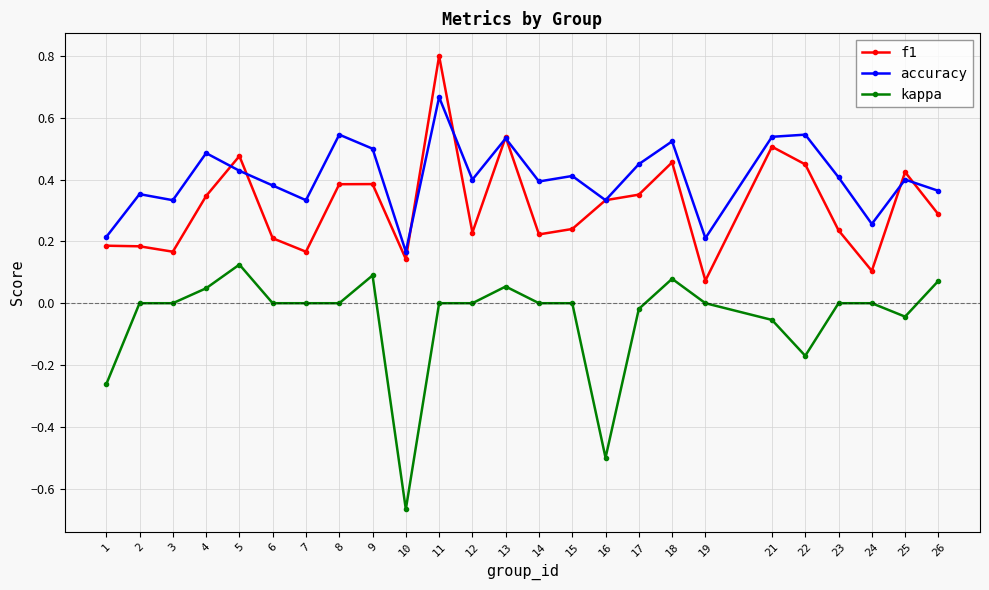

Rank the series at 15 from highest to lowest value.

accuracy, f1, kappa